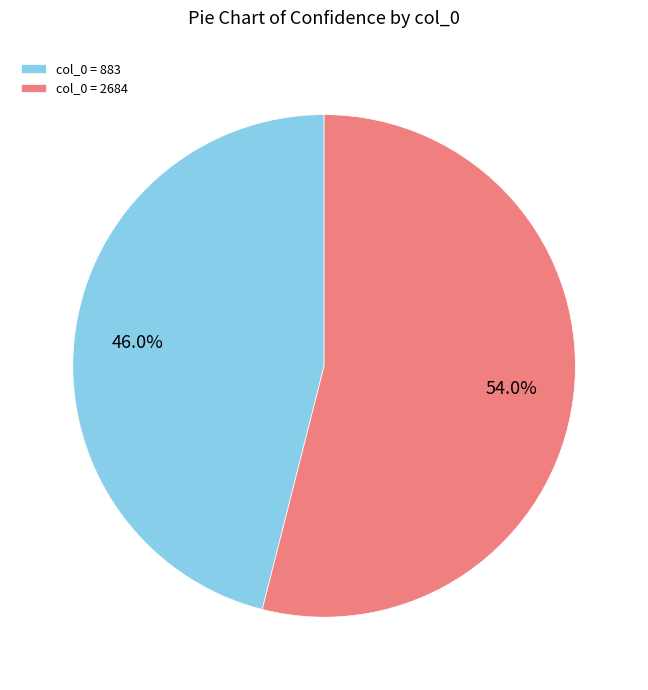

Rank the categories by value from lowest to highest.

col_0 = 883, col_0 = 2684